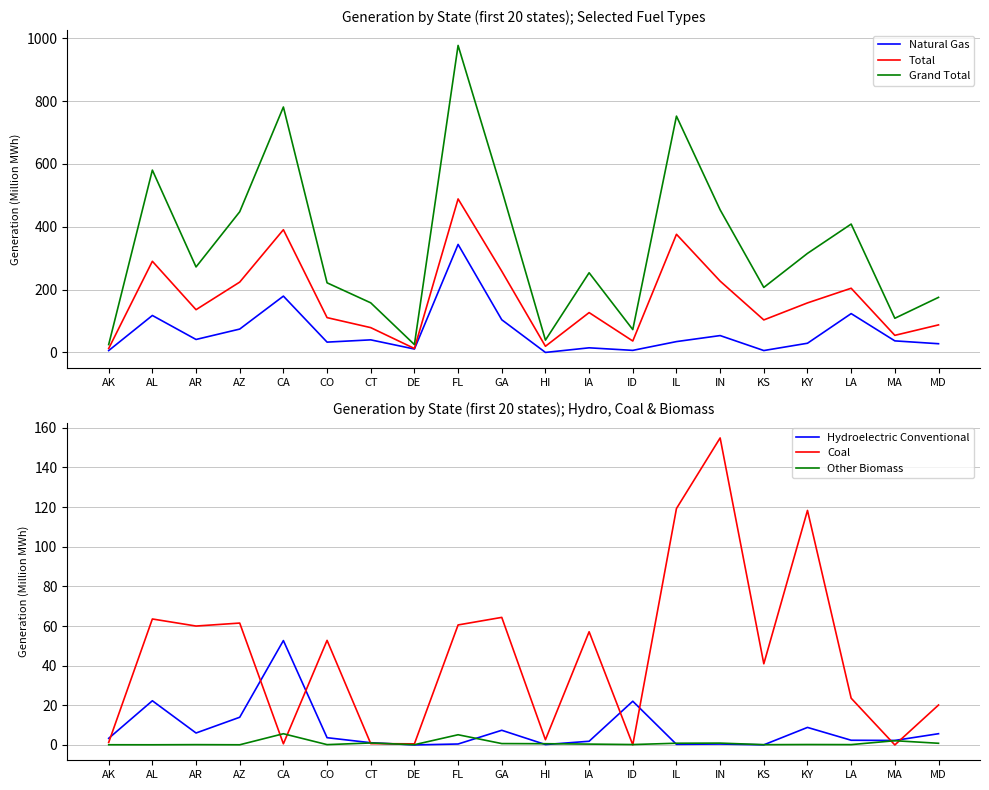

The value of Total at AZ is 223.9. True or false?

True